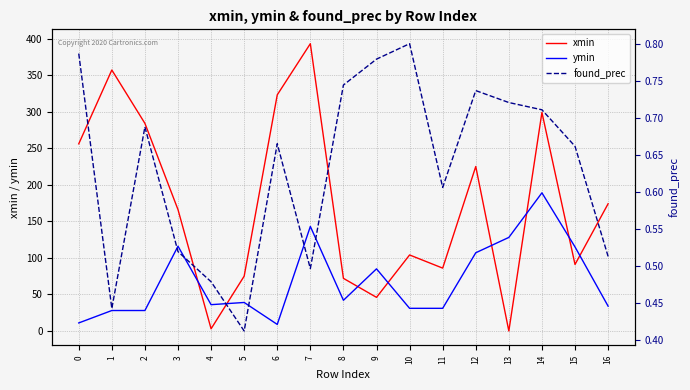

What is the value of the xmin point at the 6th from the left?

75.0